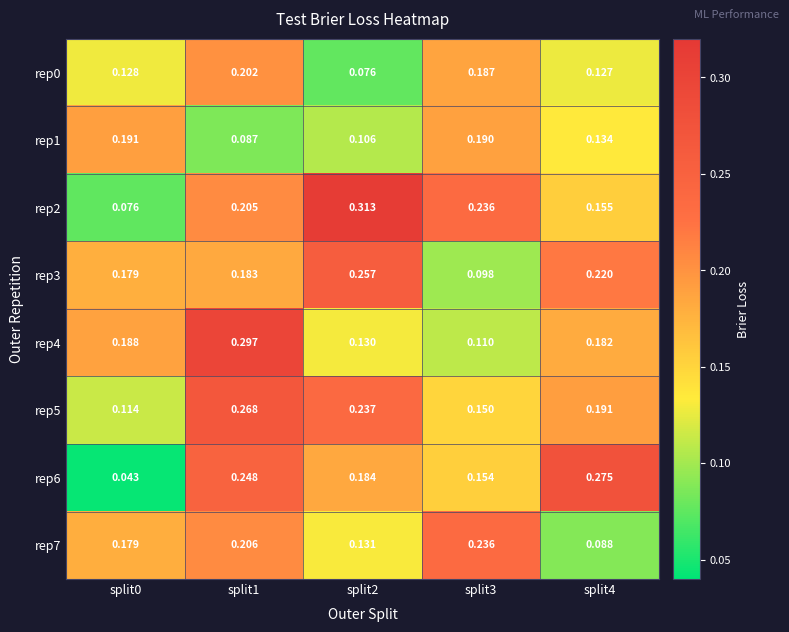

Which series has the largest total across all categories?

rep2